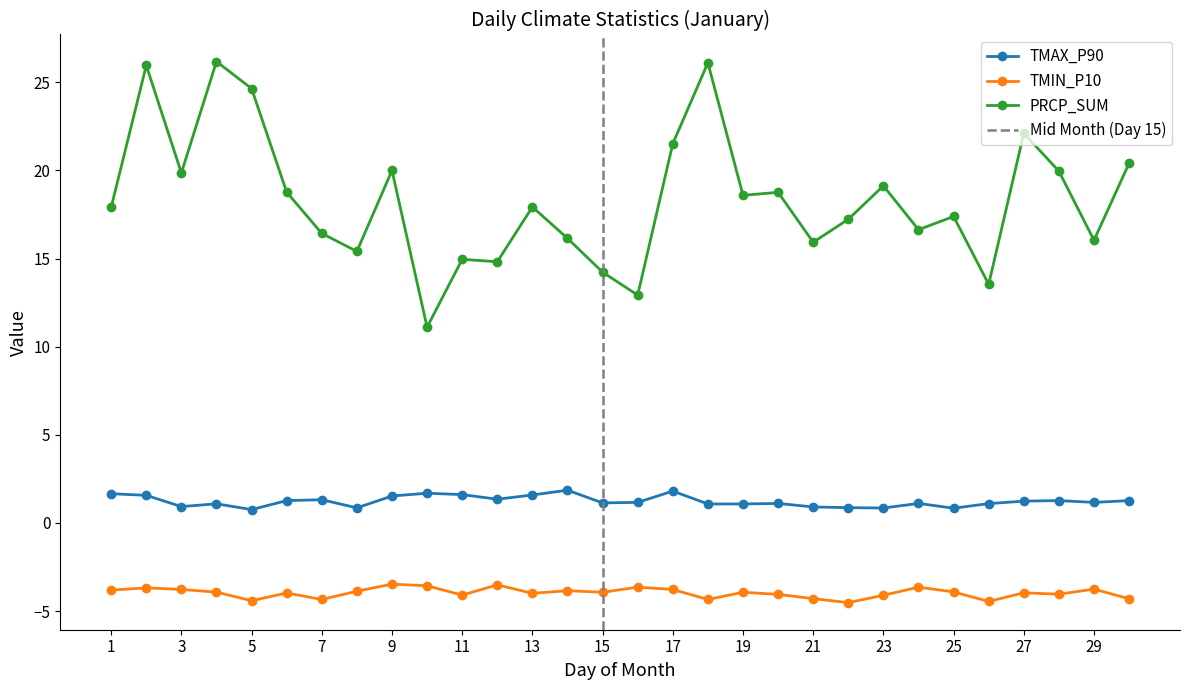

What is the maximum value shown in the chart?

26.2